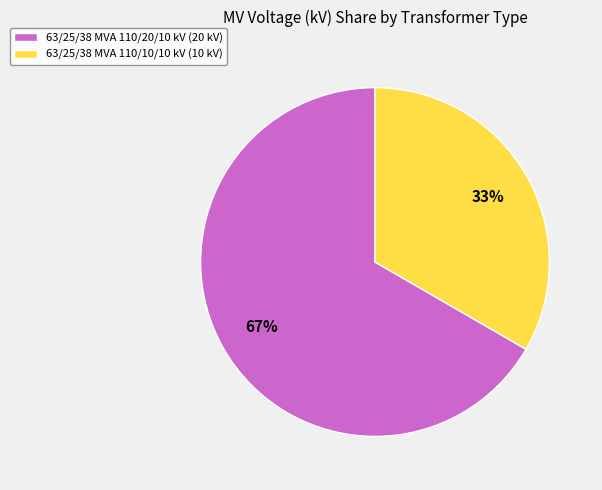

How many slices are in this pie chart?

2